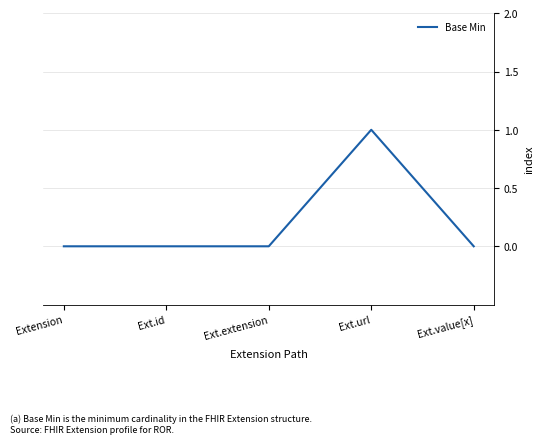

Reading left to right, extract all data points from this chart.

Extension=0	Ext.id=0	Ext.extension=0	Ext.url=1	Ext.value[x]=0